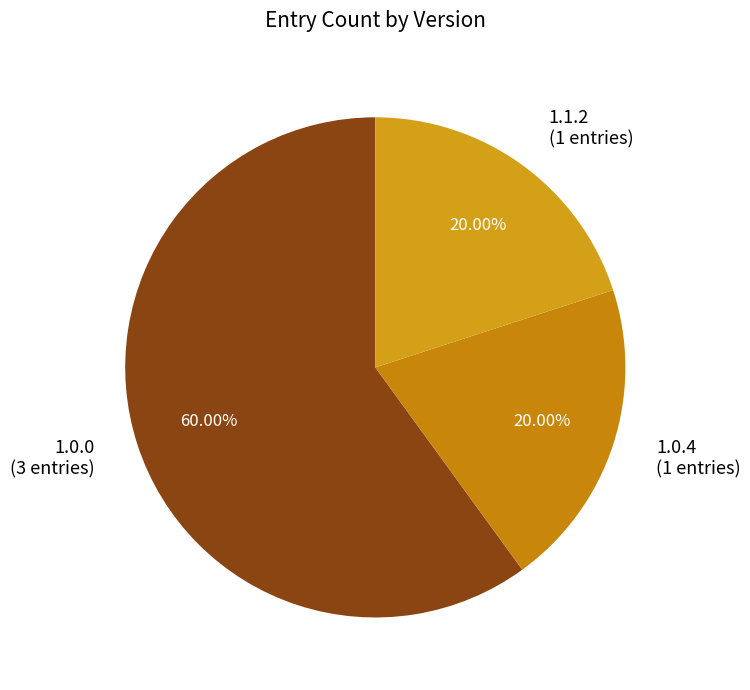

Approximately how many times larger is the value at 1.0.0 (3 entries) compared to 1.1.2 (1 entries)?

3.0